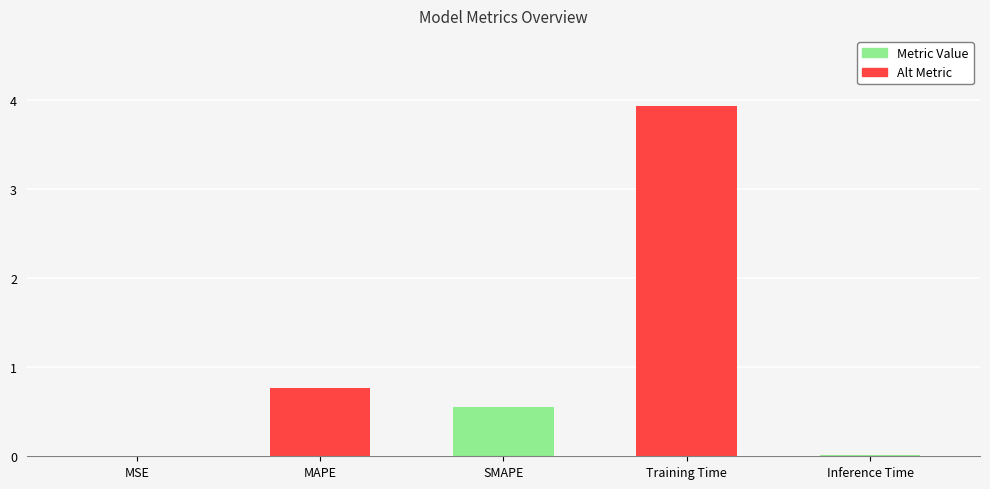

What is the change in value from MSE to Training Time?

+3.9